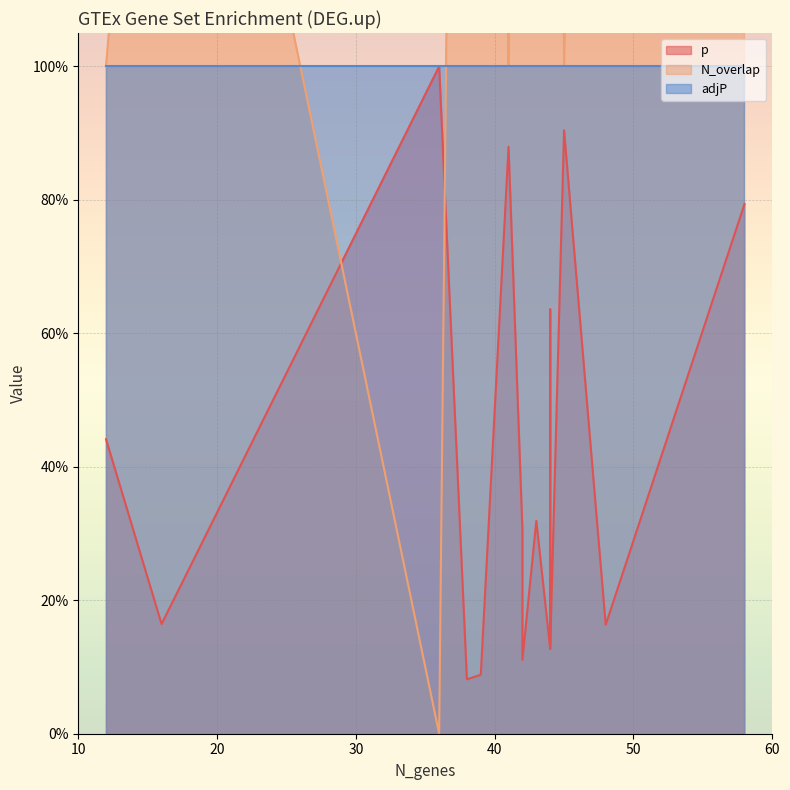

What is the spread (max minus min) of values at 42?

2.7